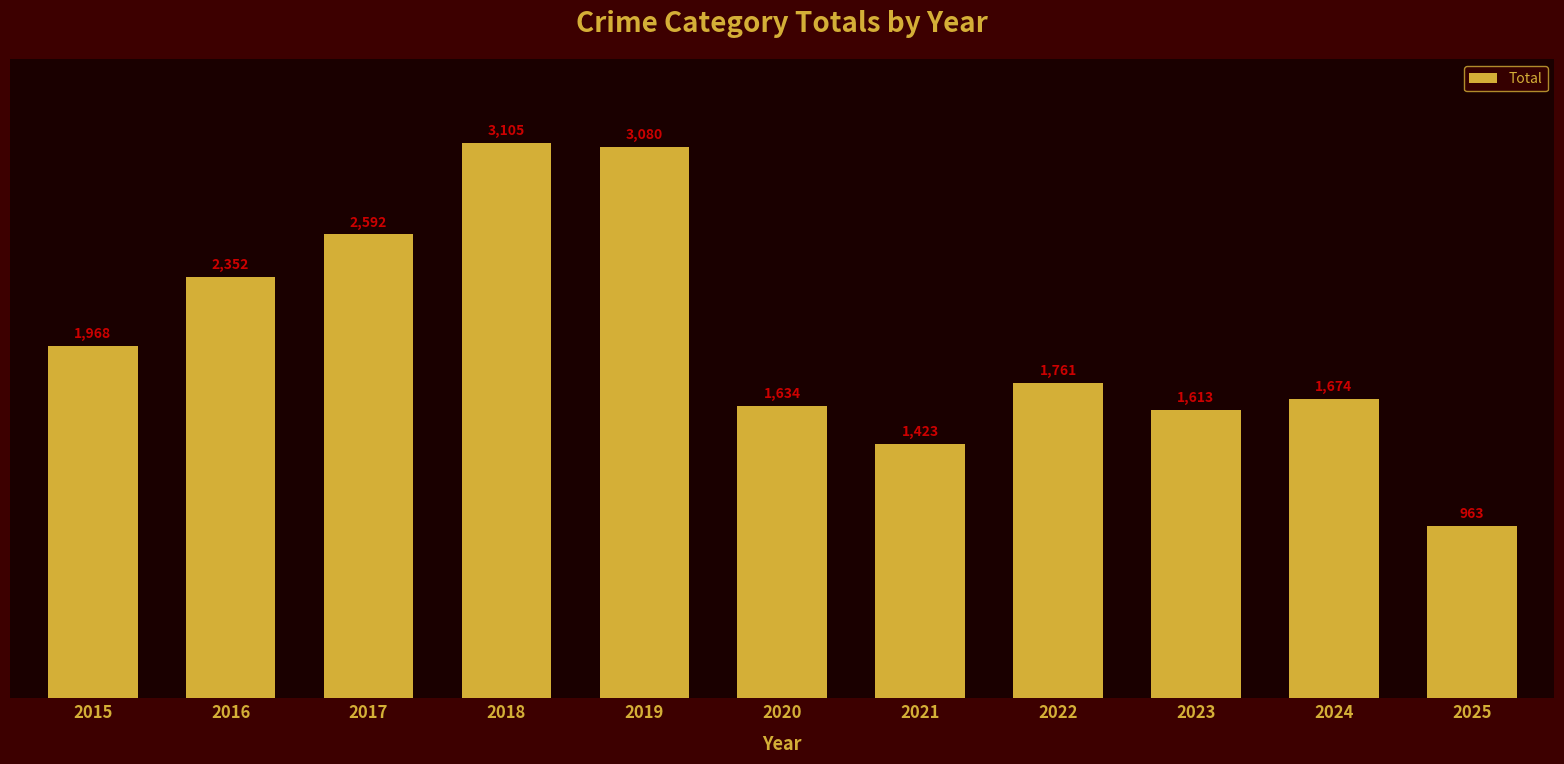

List the labels in order of value, largest first.

2018, 2019, 2017, 2016, 2015, 2022, 2024, 2020, 2023, 2021, 2025